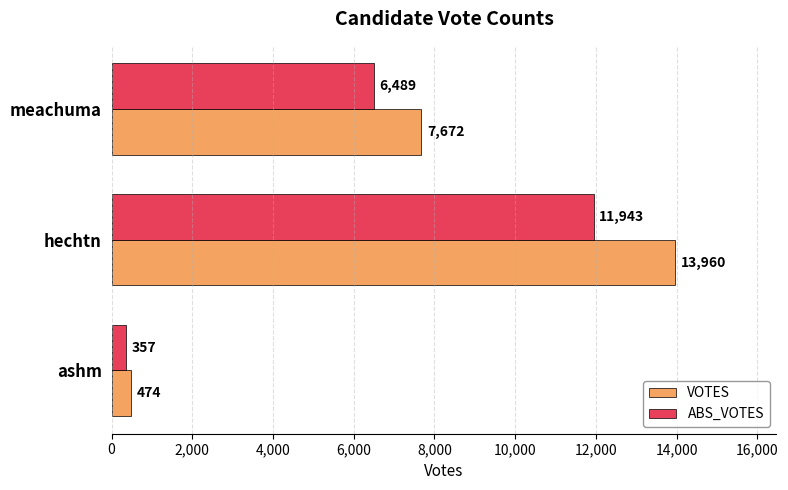

List the labels in order of VOTES value, largest first.

hechtn, meachuma, ashm